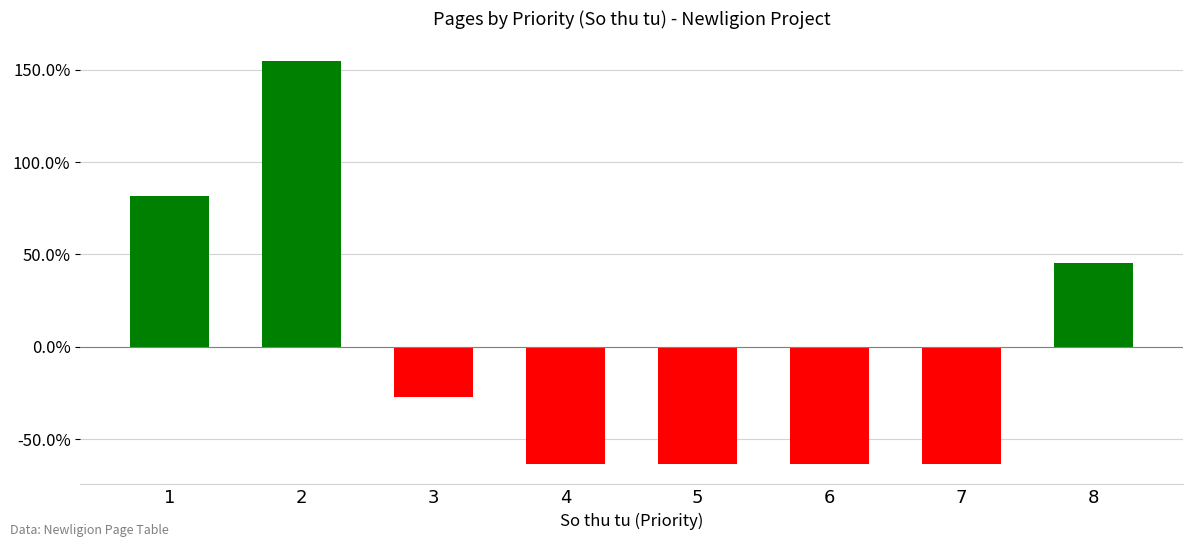

What is the greatest value displayed?

1.5